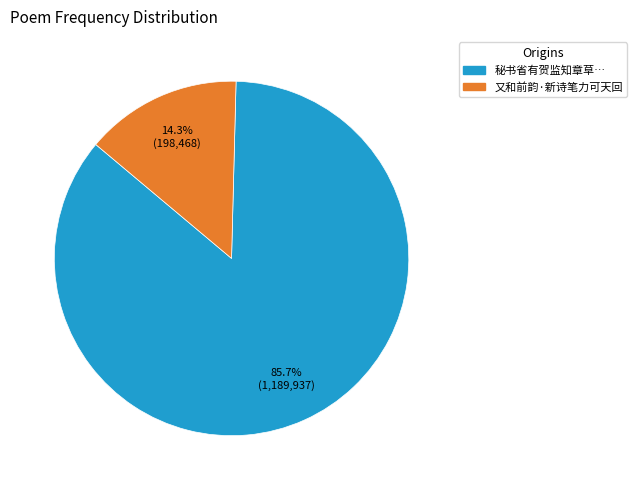

Is there a majority slice in this chart?

Yes